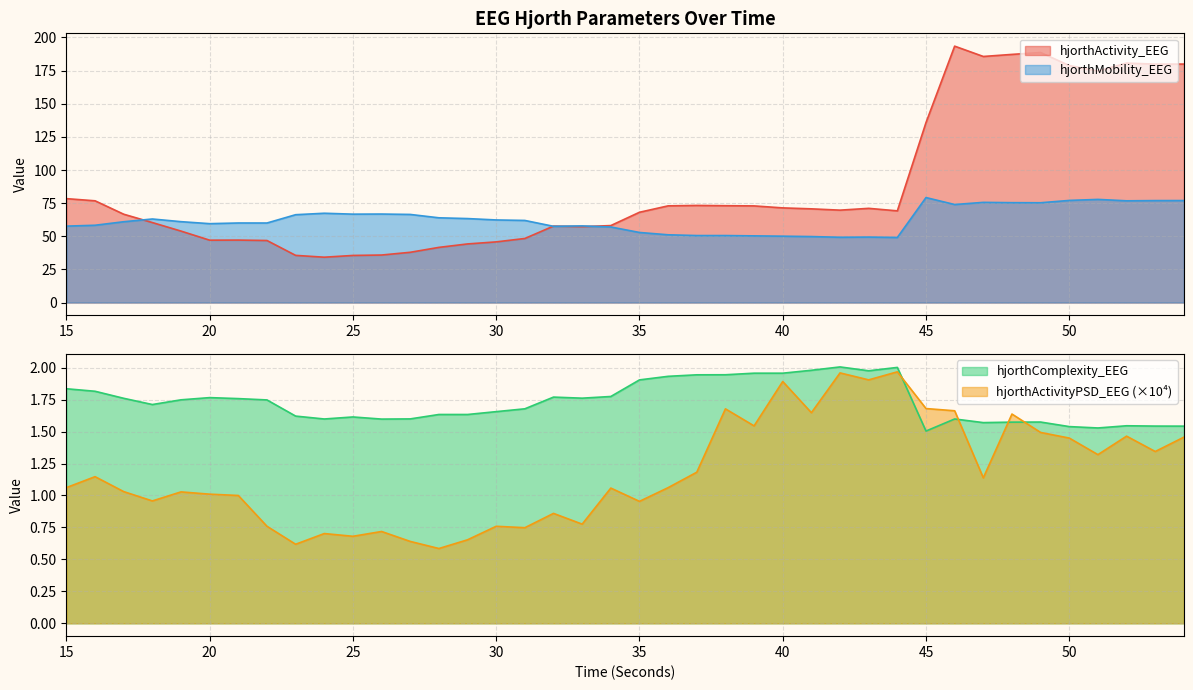

What is the difference between the hjorthActivityPSD_EEG values at 47 and 45?

0.5